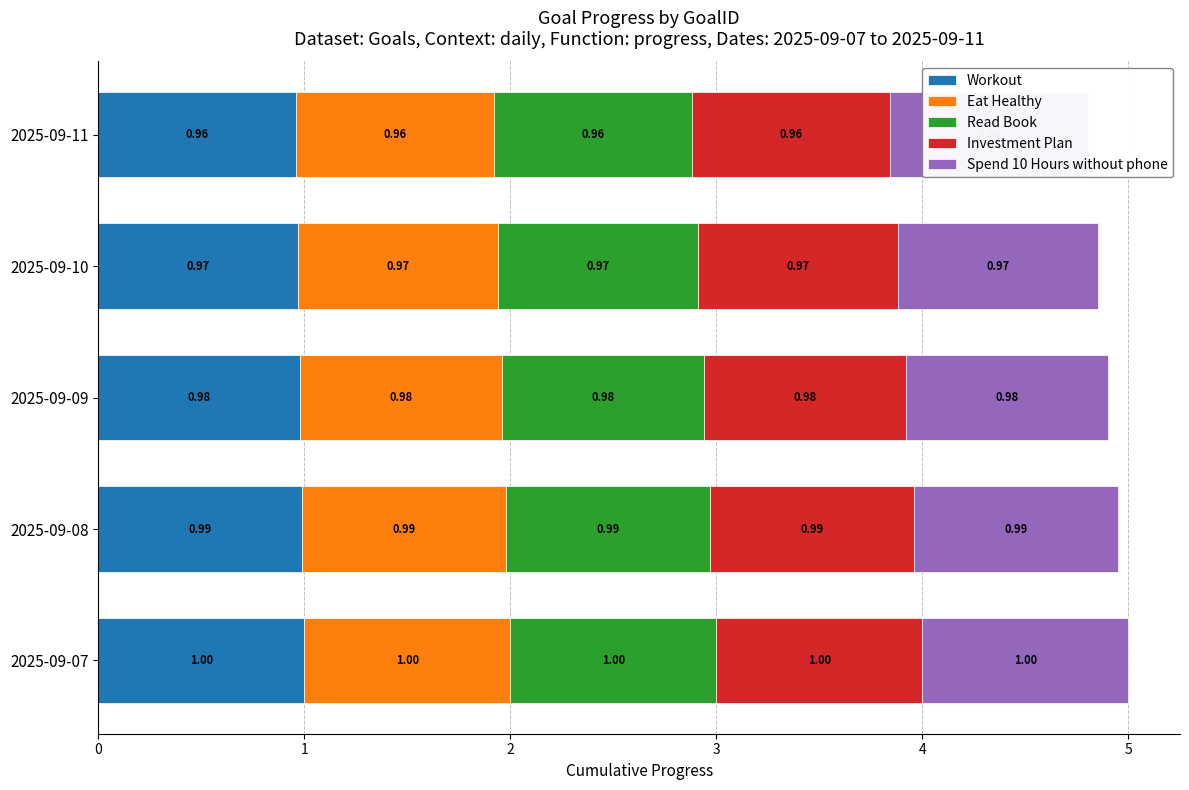

What is the highest value of the Read Book series?

1.0